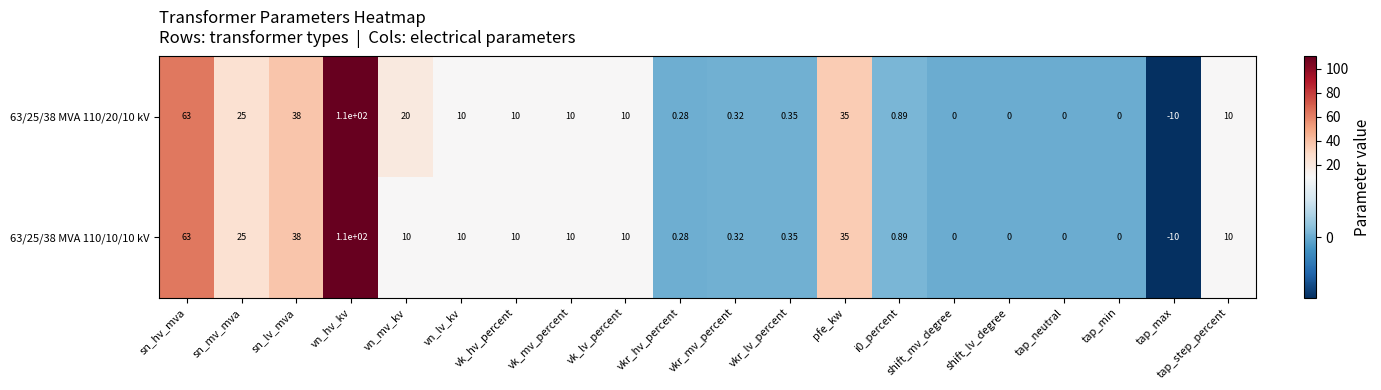

Which series has the largest total across all categories?

63/25/38 MVA 110/20/10 kV